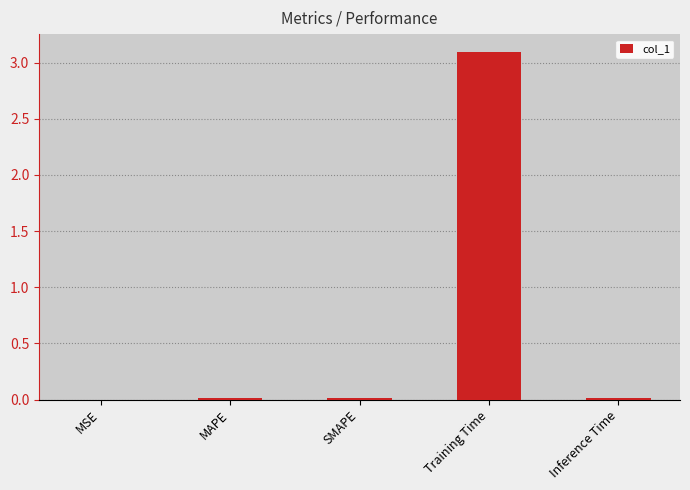

The chart shows a value of 3.1 at Training Time. True or false?

True